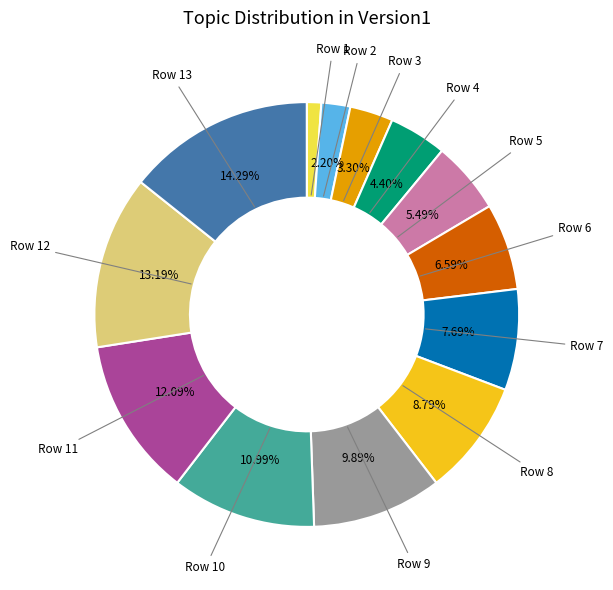

How many segments does this pie chart have?

13